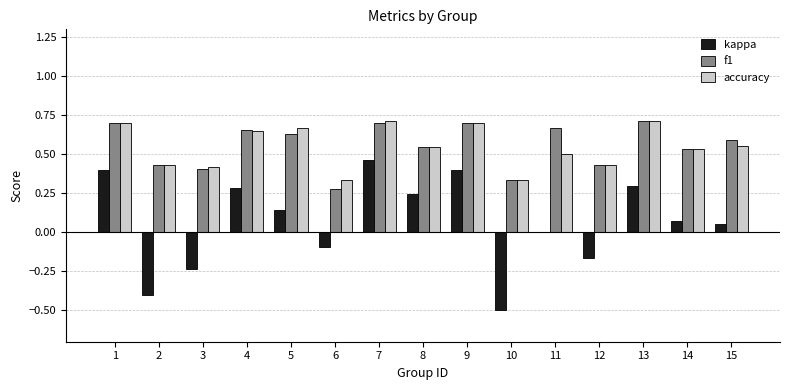

What is the sum of the accuracy values at 9 and 6?

1.0